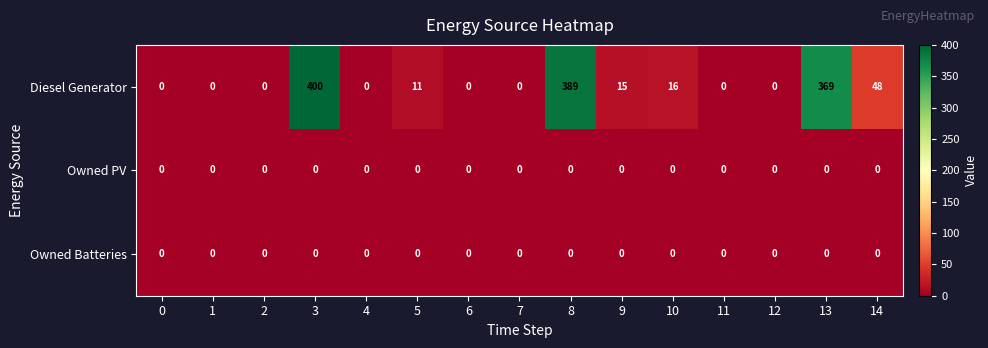

What is the maximum value shown in the chart?

400